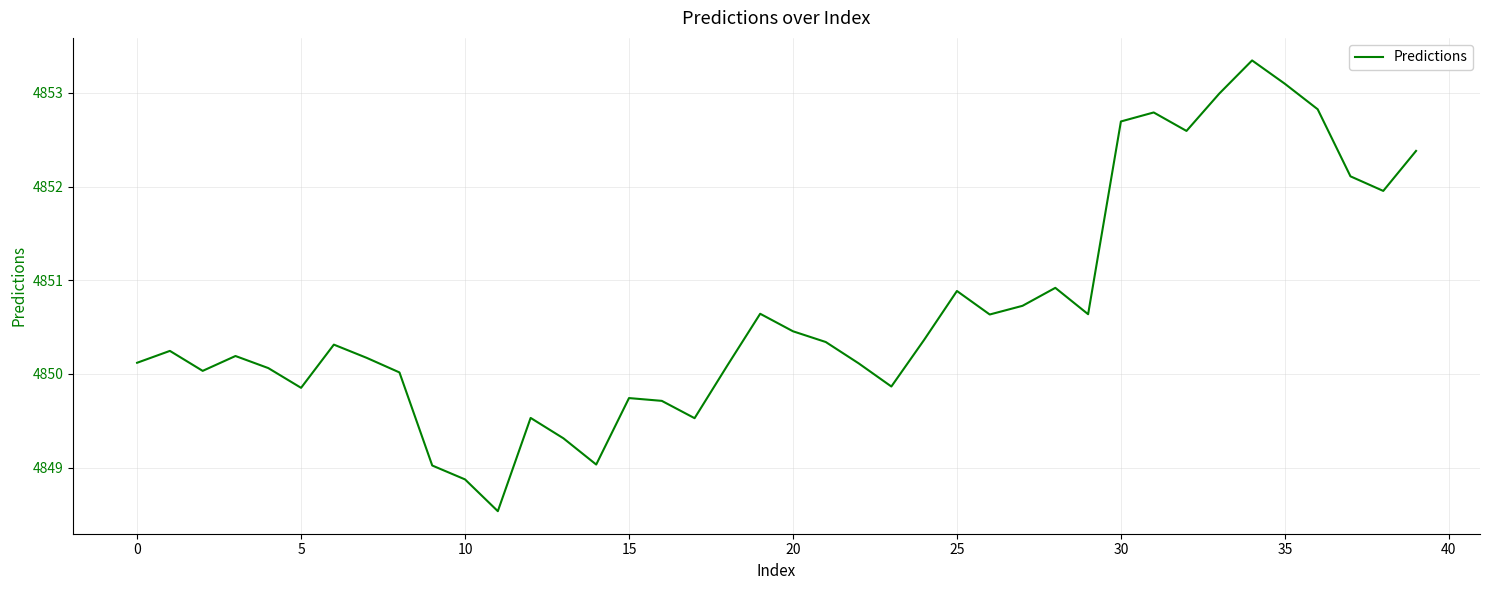

What is the greatest value displayed?

4853.3